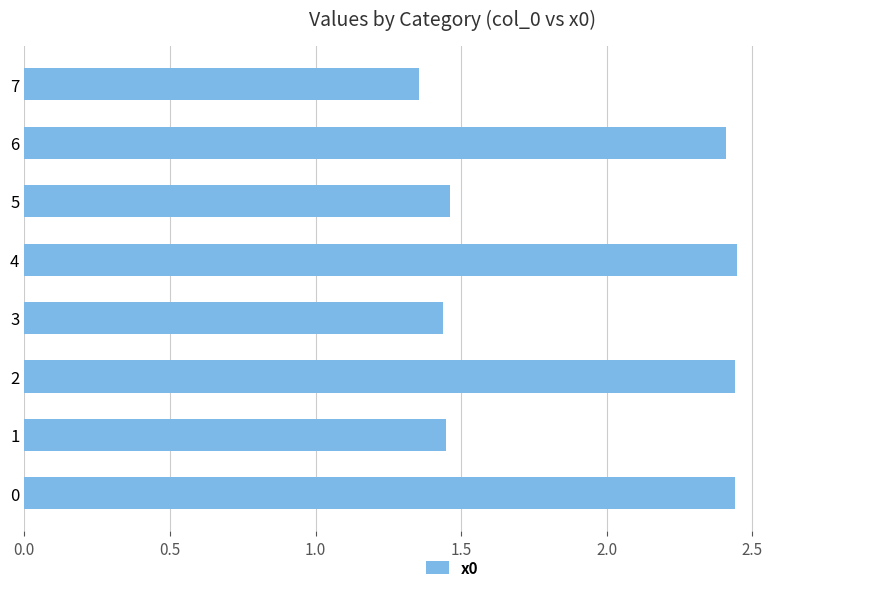

What is the sum of all values?

15.4